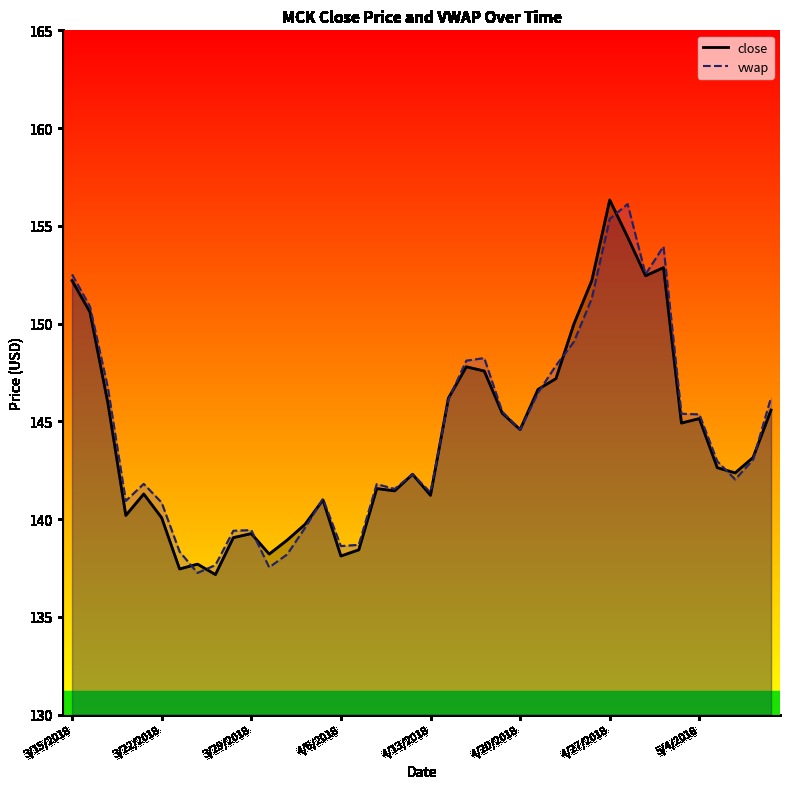

Read the vwap value at 21.

146.1